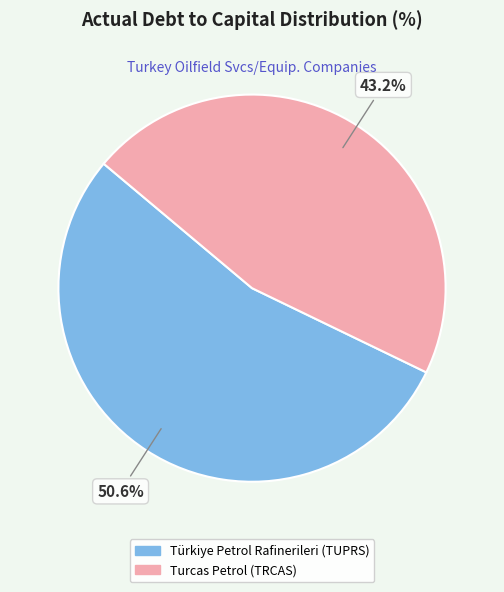

Which slice is the smallest?

Turcas Petrol A.S. (IBSE:TRCAS)